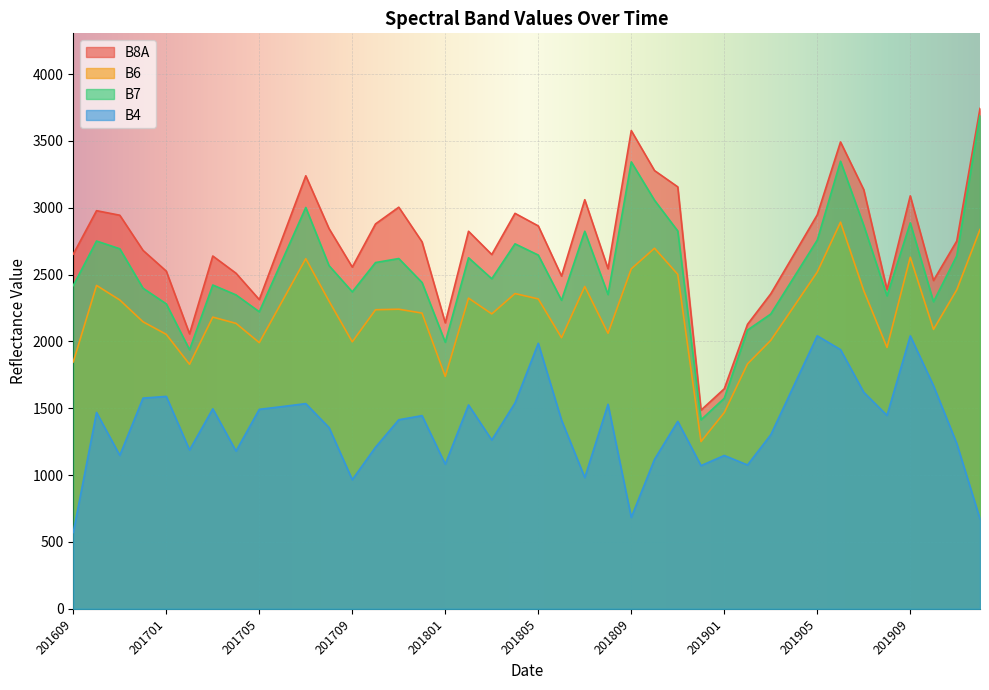

List the labels in order of B7 value, smallest first.

201812, 201901, 201702, 201801, 201902, 201903, 201705, 201701, 201910, 201806, 201908, 201704, 201808, 201709, 201612, 201609, 201703, 201712, 201803, 201904, 201708, 201710, 201706, 201711, 201802, 201911, 201805, 201611, 201804, 201610, 201905, 201807, 201811, 201907, 201909, 201707, 201810, 201809, 201906, 201912